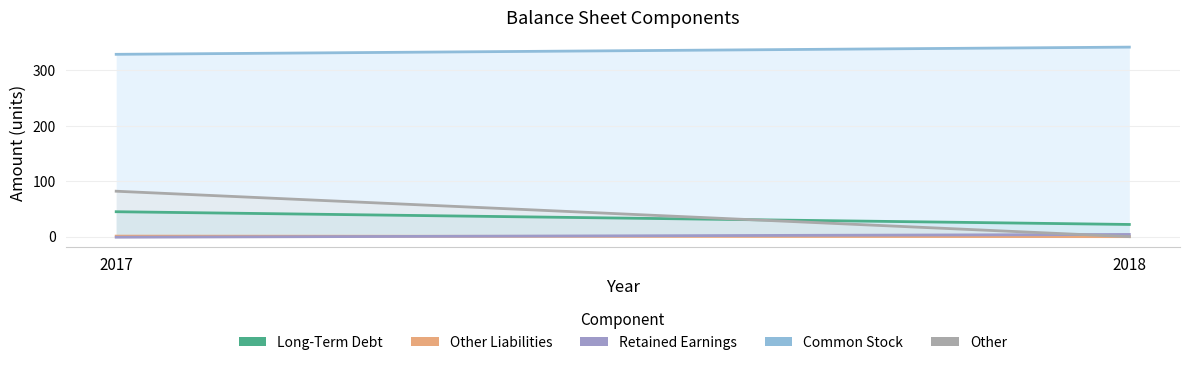

How many lines are shown in the chart?

5